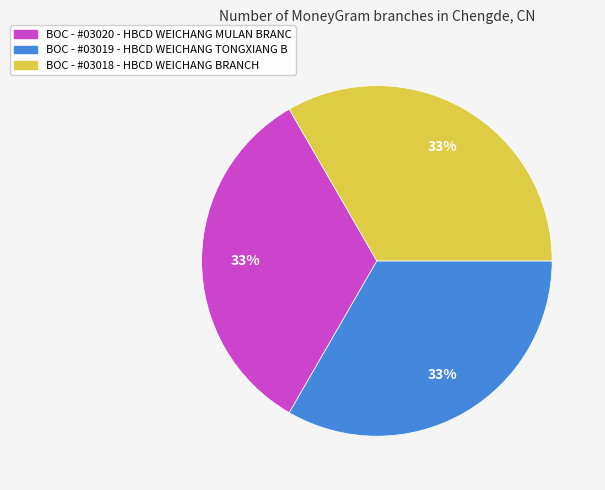

What is the ratio of the value at BOC - #03020 - HBCD WEICHANG MULAN BRANC to the value at BOC - #03019 - HBCD WEICHANG TONGXIANG B?

1.0